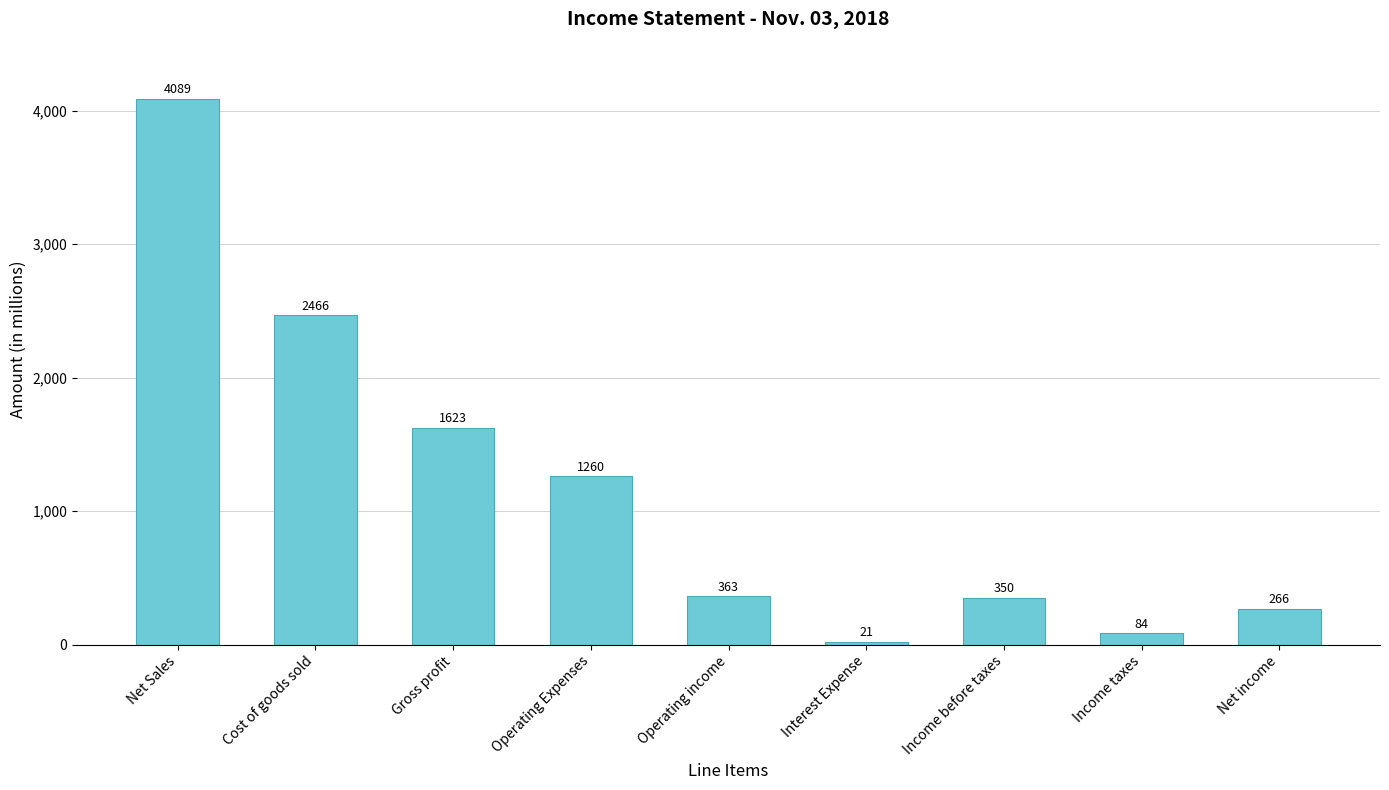

What is the average value?

1169